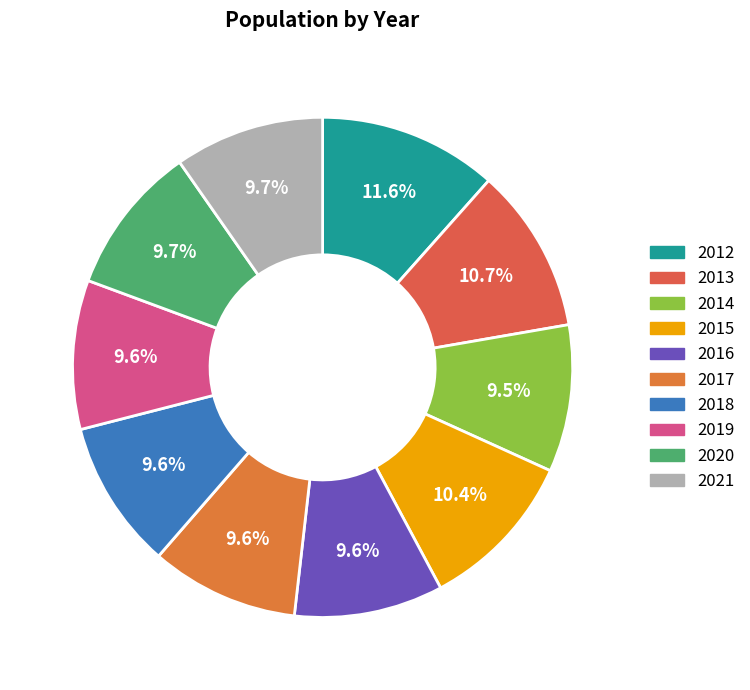

Which category has the smallest portion of the pie?

2014